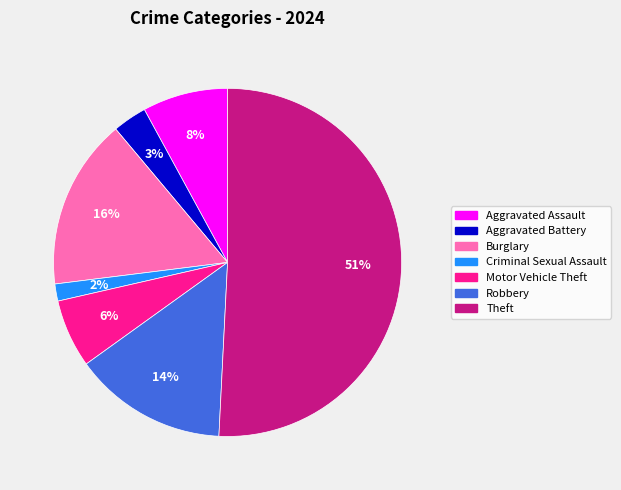

Which slice is the smallest?

Criminal Sexual Assault